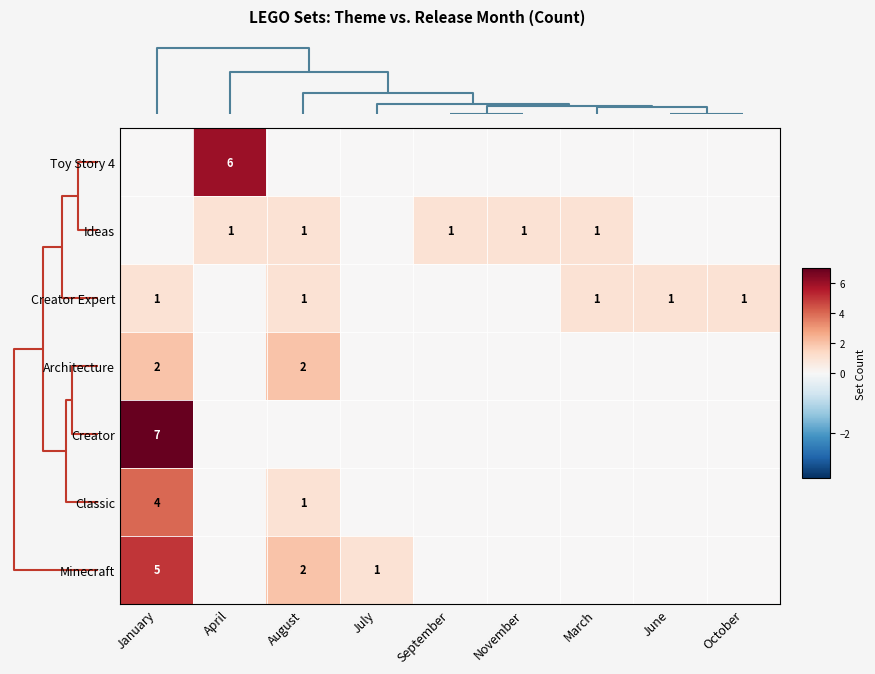

What is the difference between the second highest and second lowest values in the Minecraft series?

2